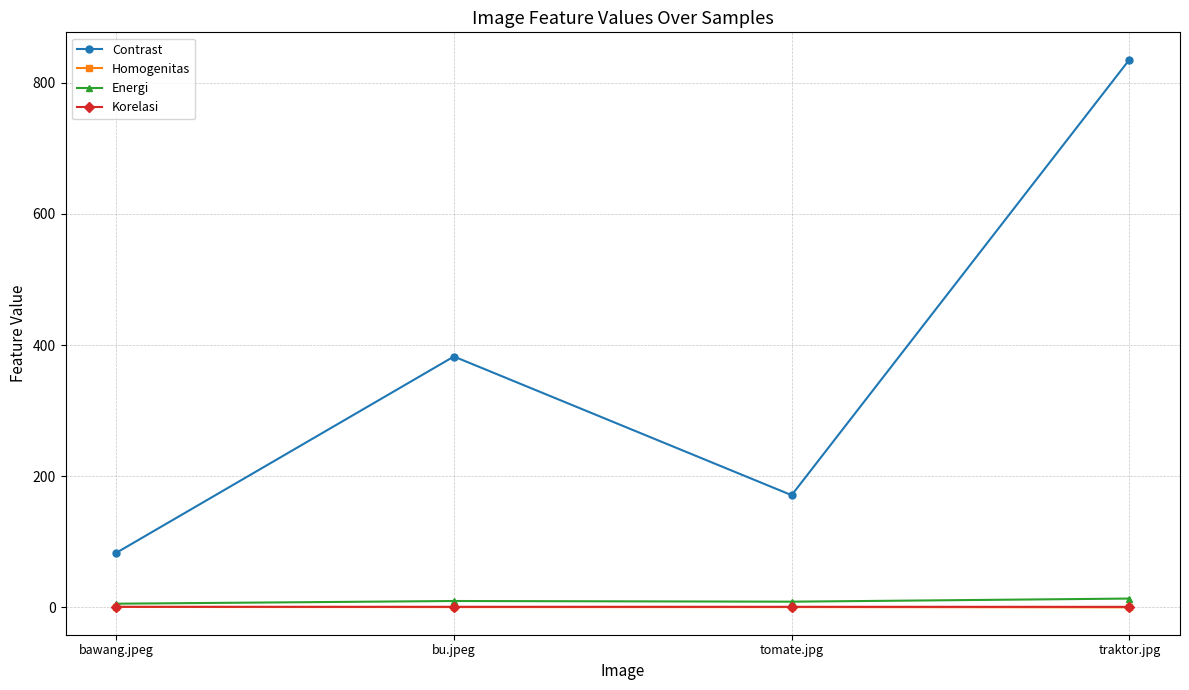

Rank the categories by Contrast value from highest to lowest.

traktor.jpg, bu.jpeg, tomate.jpg, bawang.jpeg